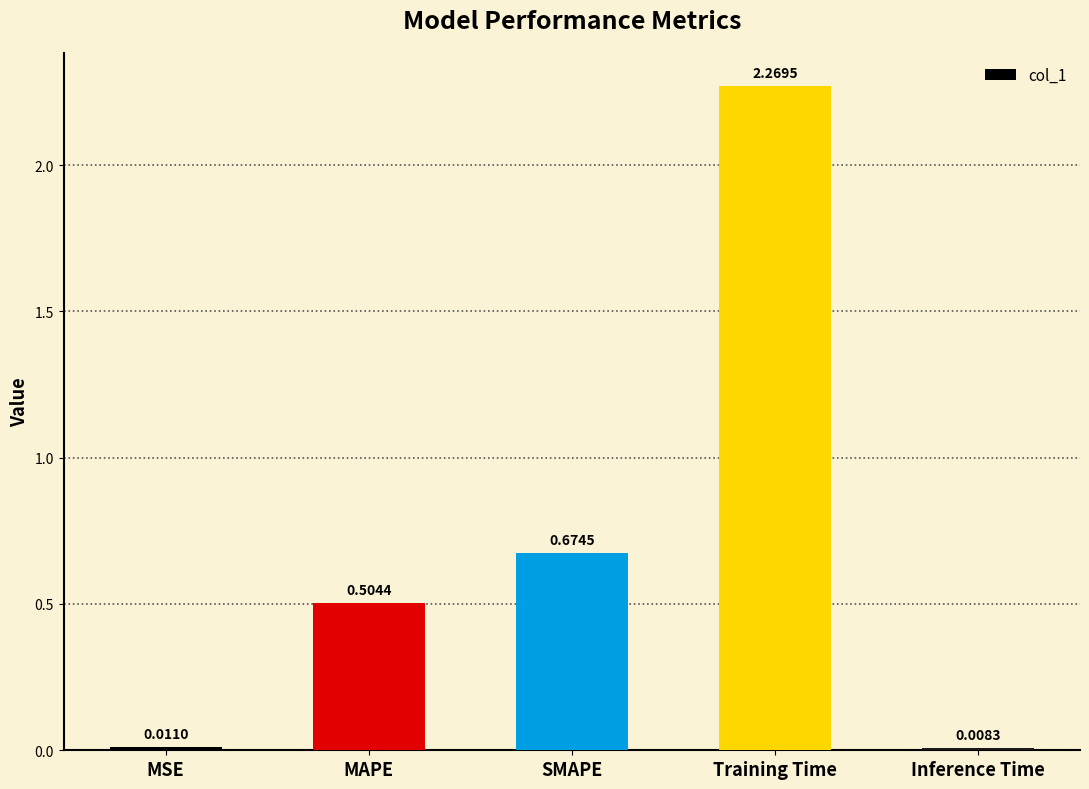

What is the sum of all values?

3.5